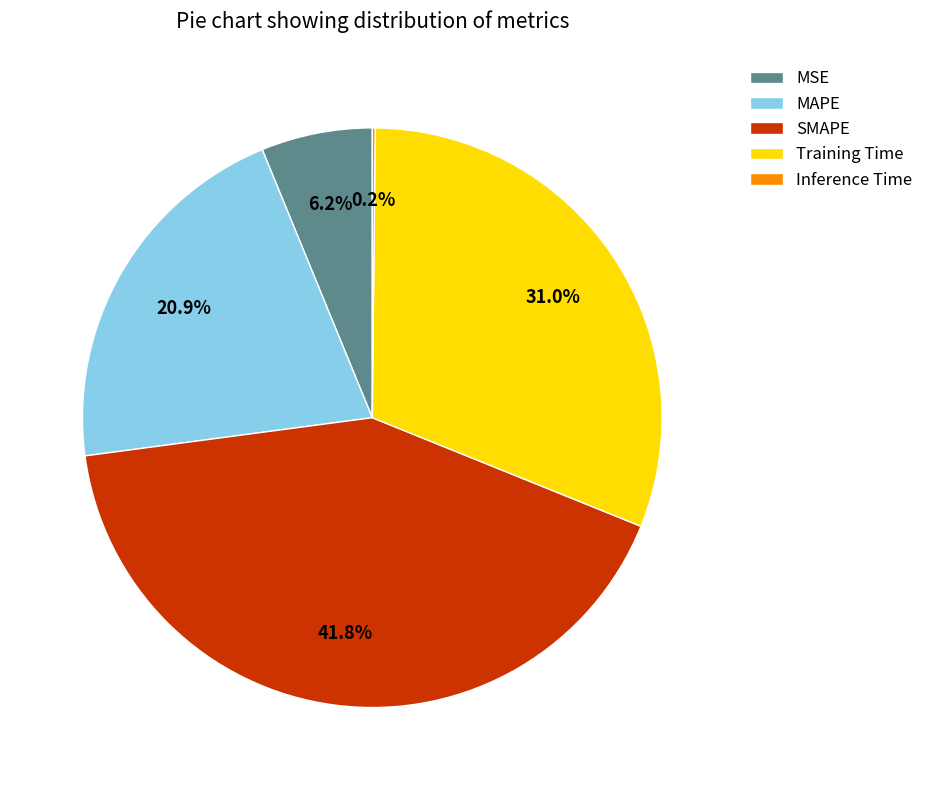

To the nearest percent, what percentage of the pie is SMAPE?

42%